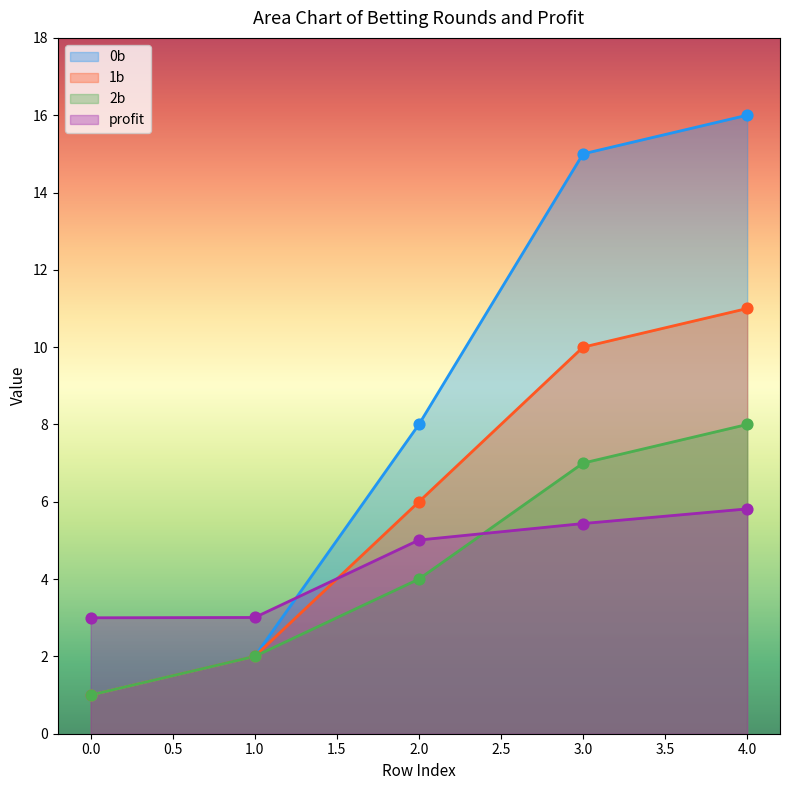

Which series contains the highest Y value?

0b